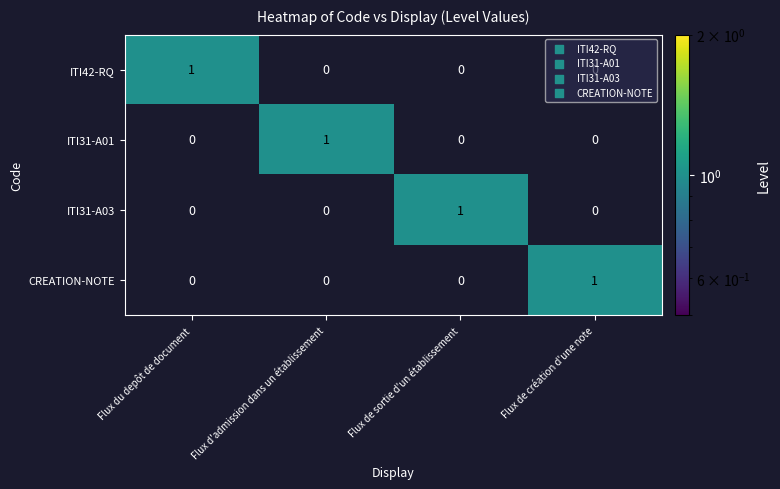

Is it true that ITI31-A01 equals 0 at Flux du depôt de document?

True